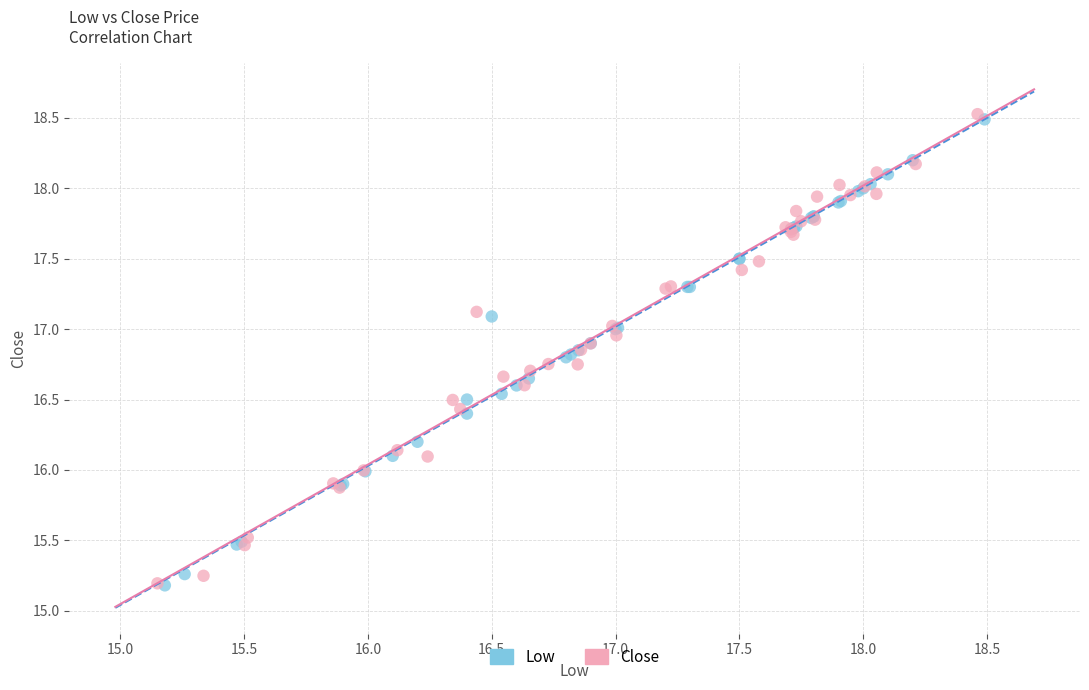

What are all the series names shown in the legend?

Low, Close